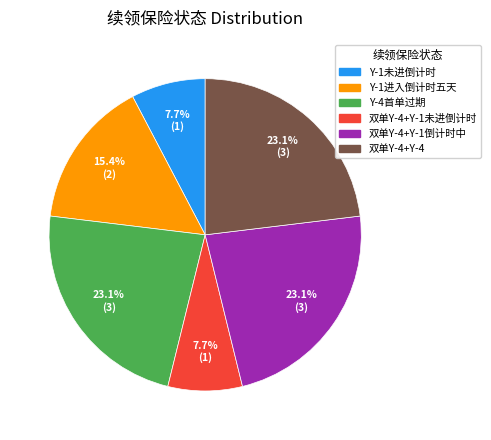

Is there a majority slice in this chart?

No